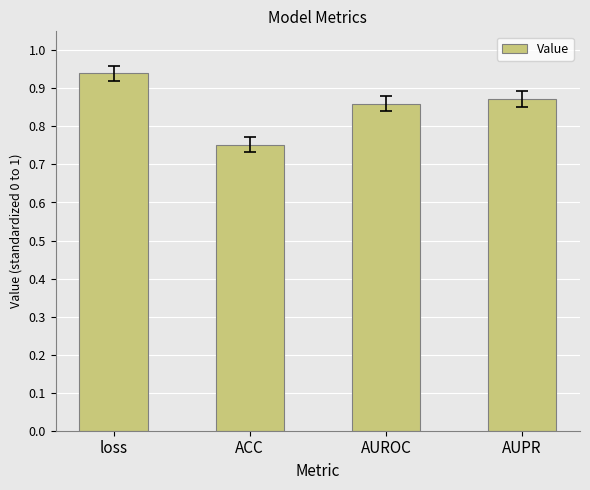

What is the sum of the values at AUPR and loss?

1.8